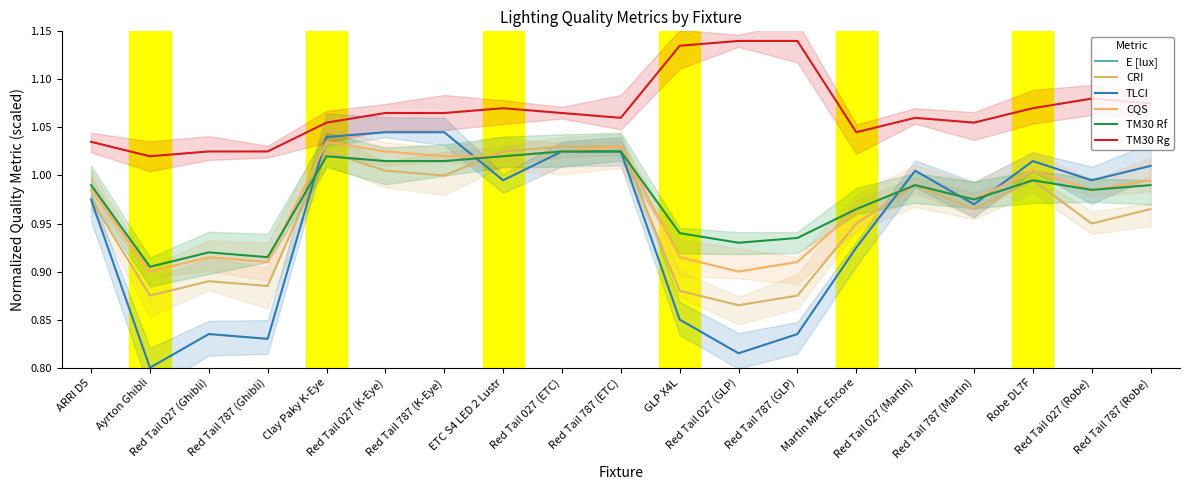

Between Red Tail 787 (ETC) and Red Tail 787 (Robe), which is larger?

Red Tail 787 (ETC)